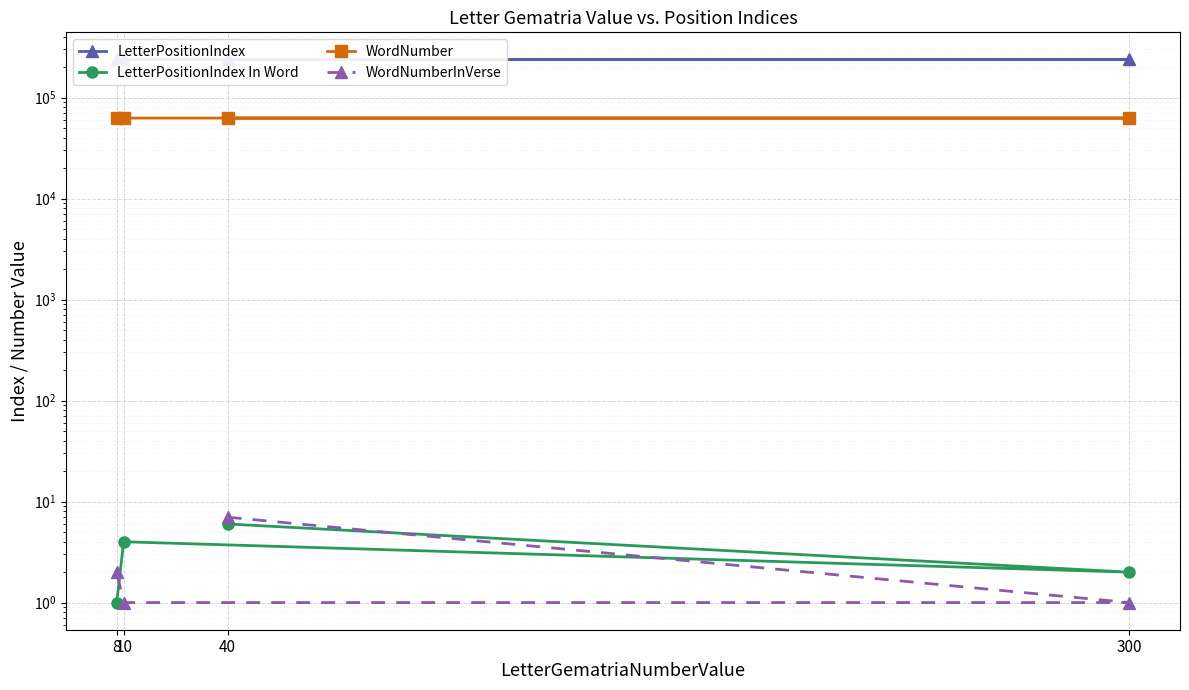

What is the difference between the maximum and minimum values in the WordNumber series?

2